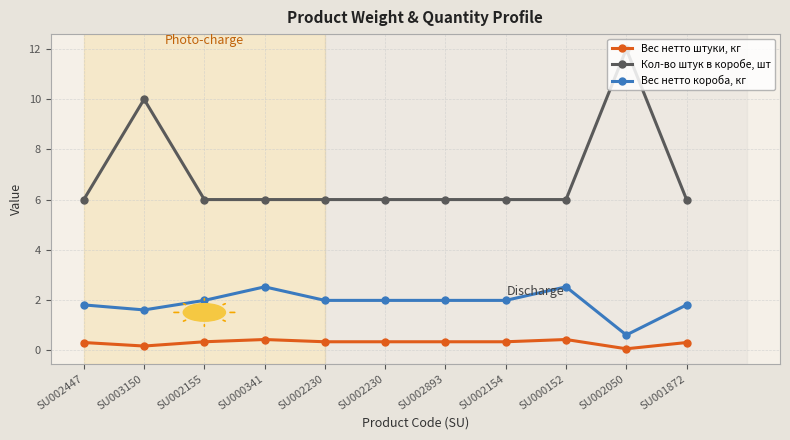

The value of Вес нетто штуки, кг at SU000341 is 0.1. True or false?

False